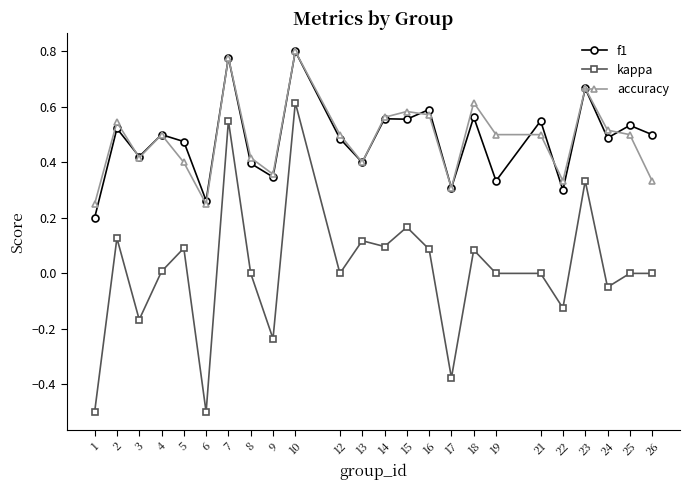

True or false: f1 and kappa intersect in this chart.

False